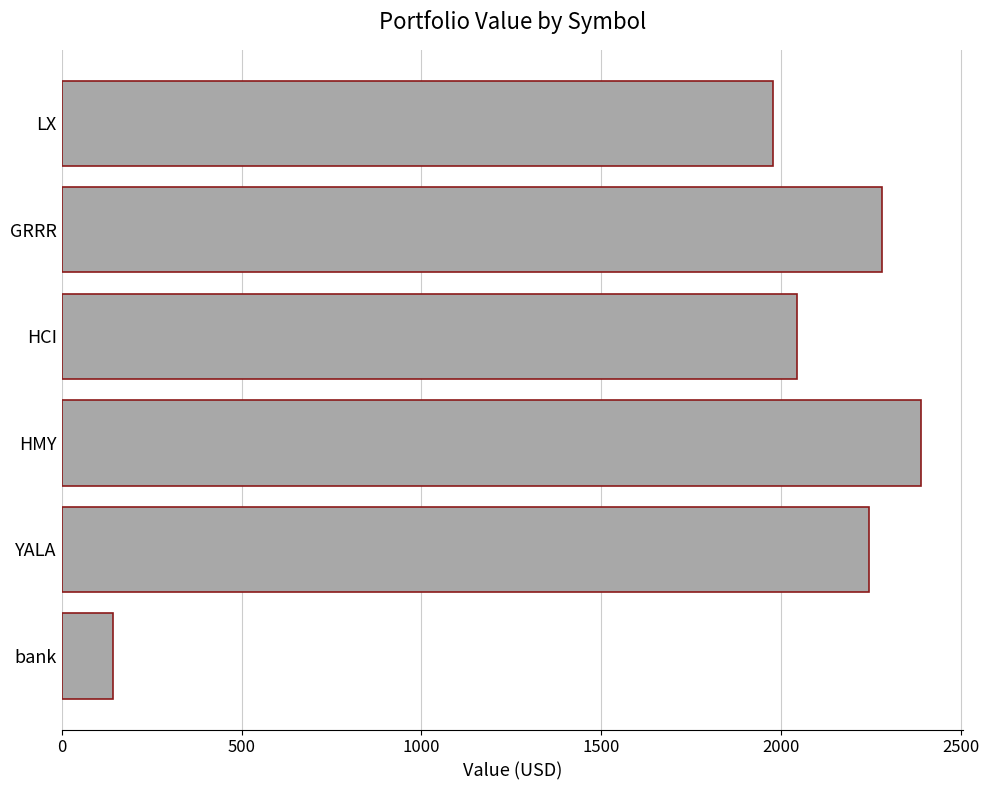

Is it true that the value at YALA is 2243.8?

True